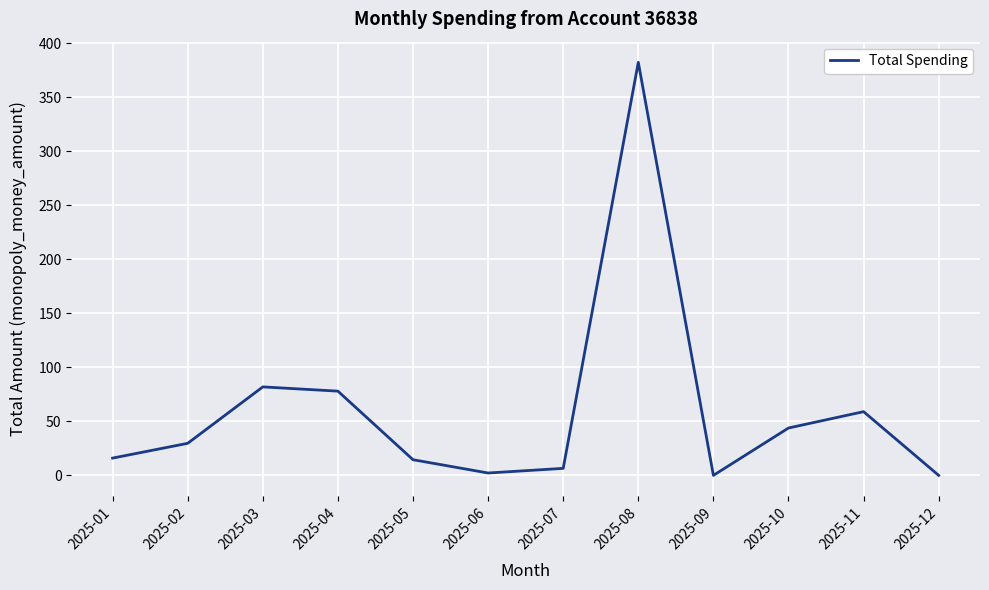

At which category does the data reach its first local peak?

2025-03